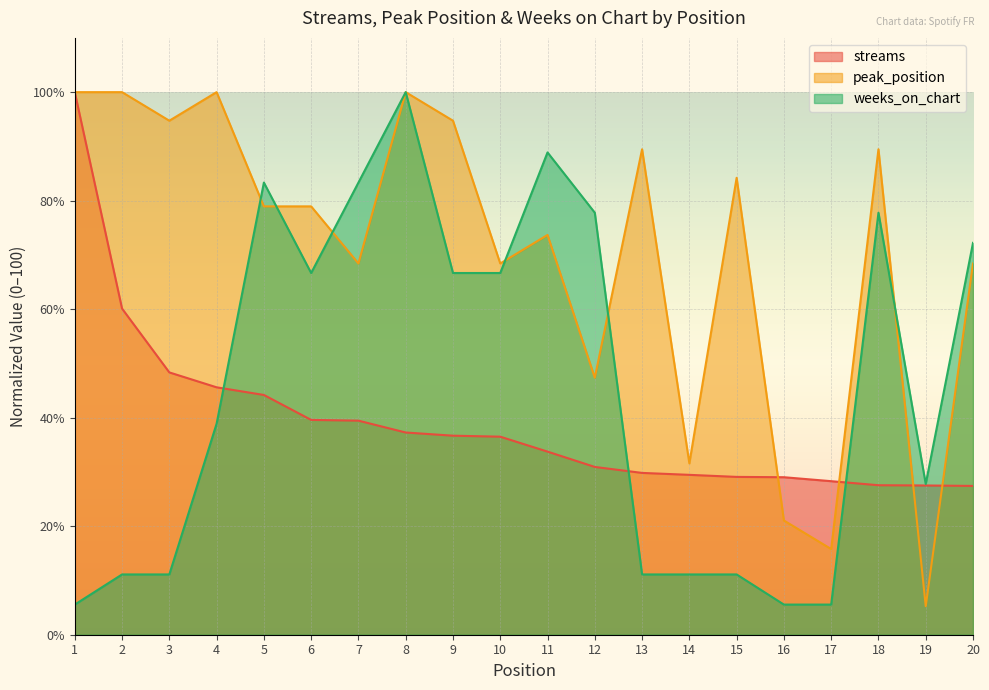

Which series has the largest total across all categories?

peak_position